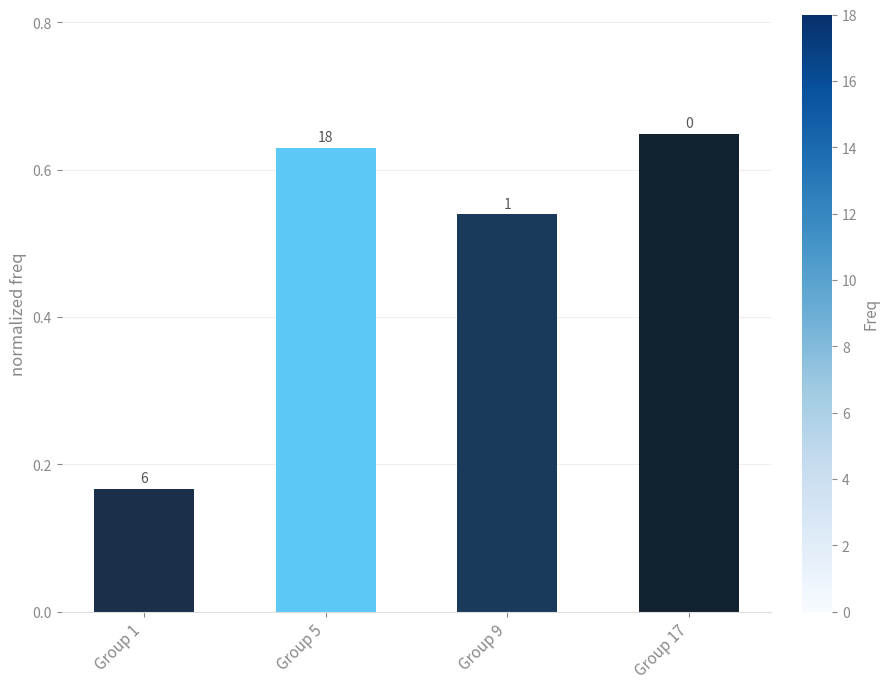

How many bars are there in total?

4